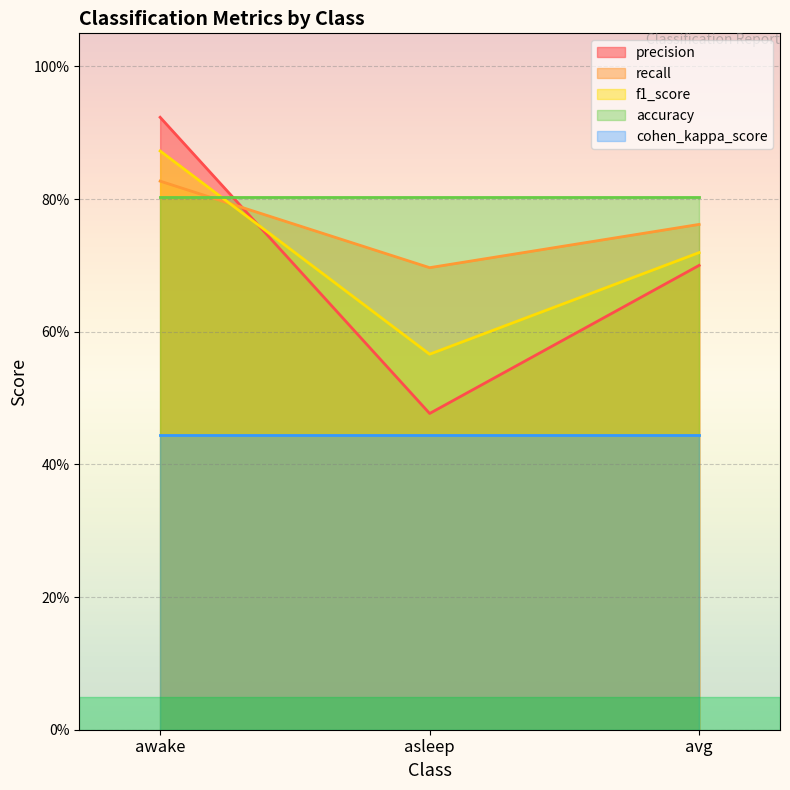

What is the maximum value for recall?

0.8